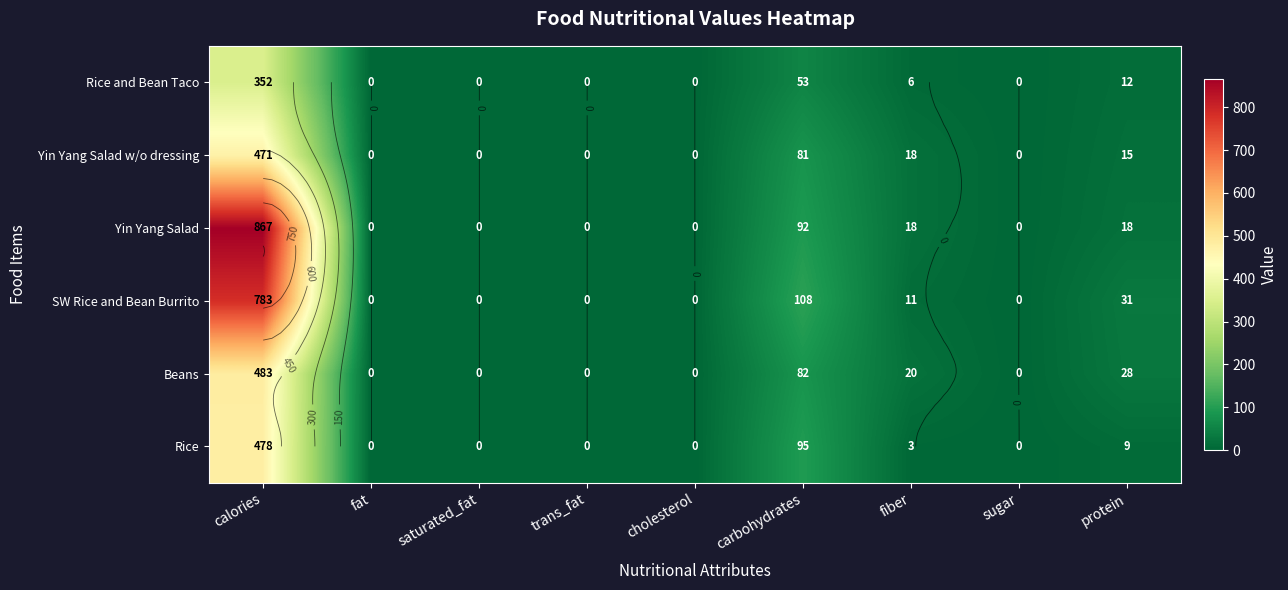

Is the value of Beans at sugar greater than the value of Yin Yang Salad w/o dressing at carbohydrates?

No